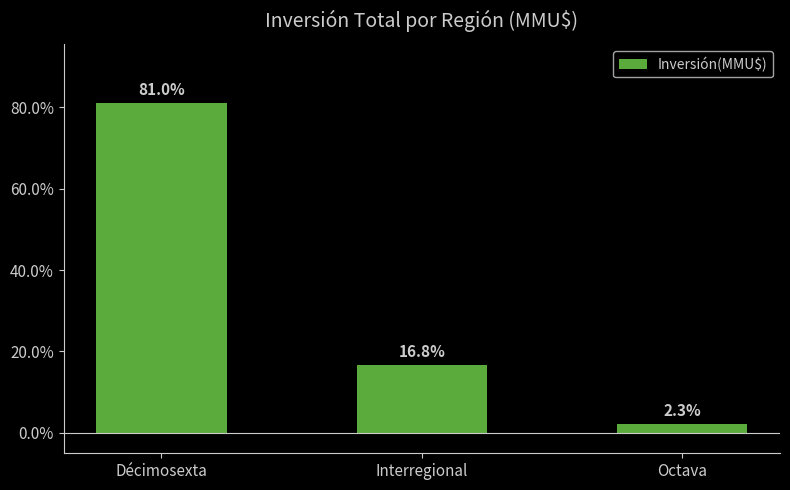

What is the minimum value shown in the chart?

2.3